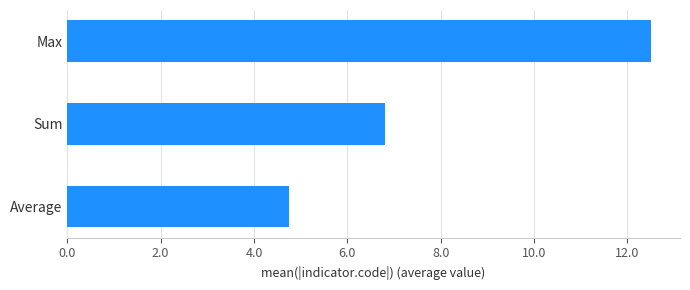

What is the sum of all values?

24.1